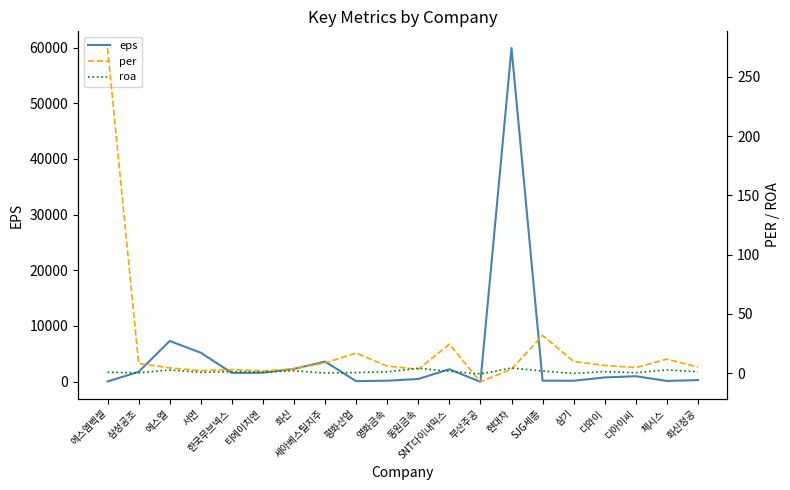

True or false: roa has a value of 0.5 at 평화산업.

True